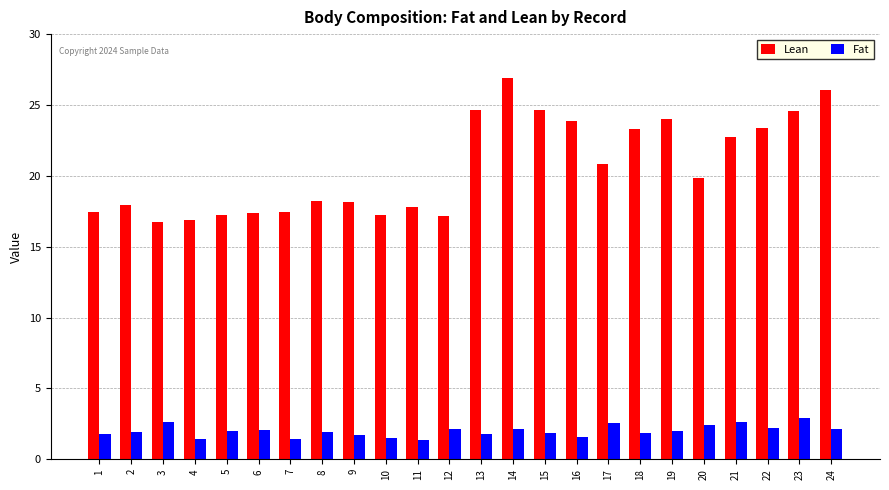

How many bars are there in each group?

2